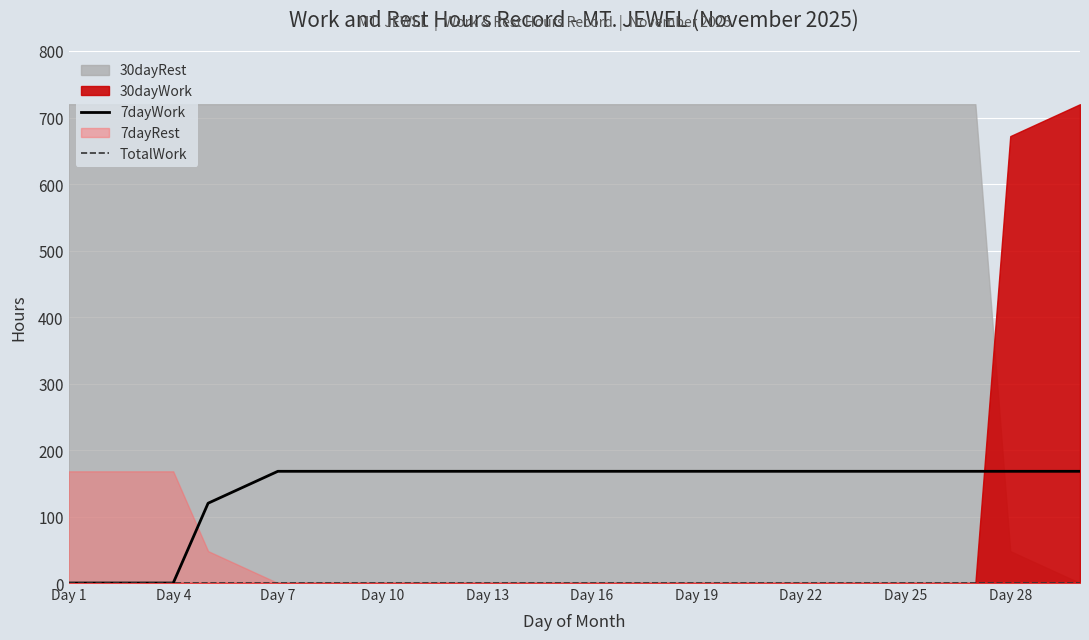

At how many categories does at least one series exceed 22?

26